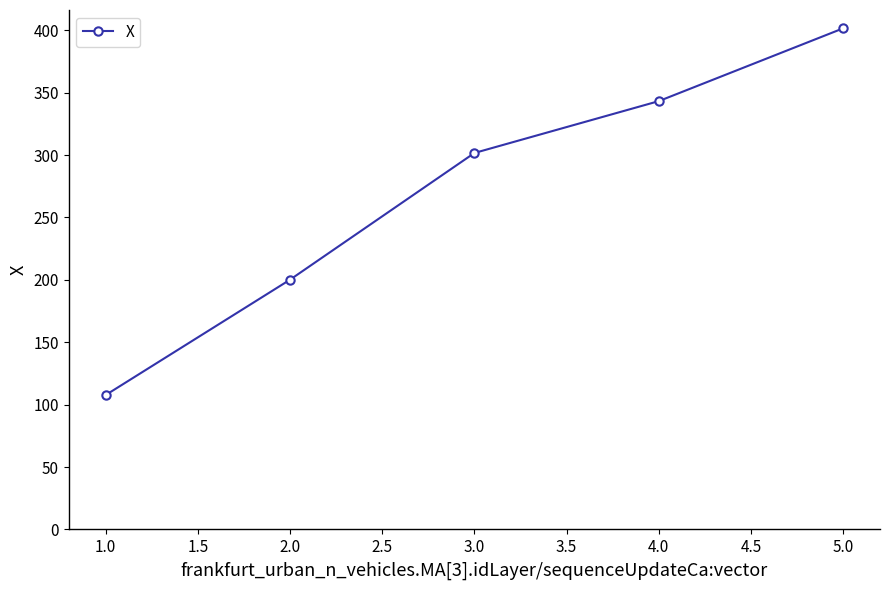

What is the difference between the maximum and minimum values?

293.8